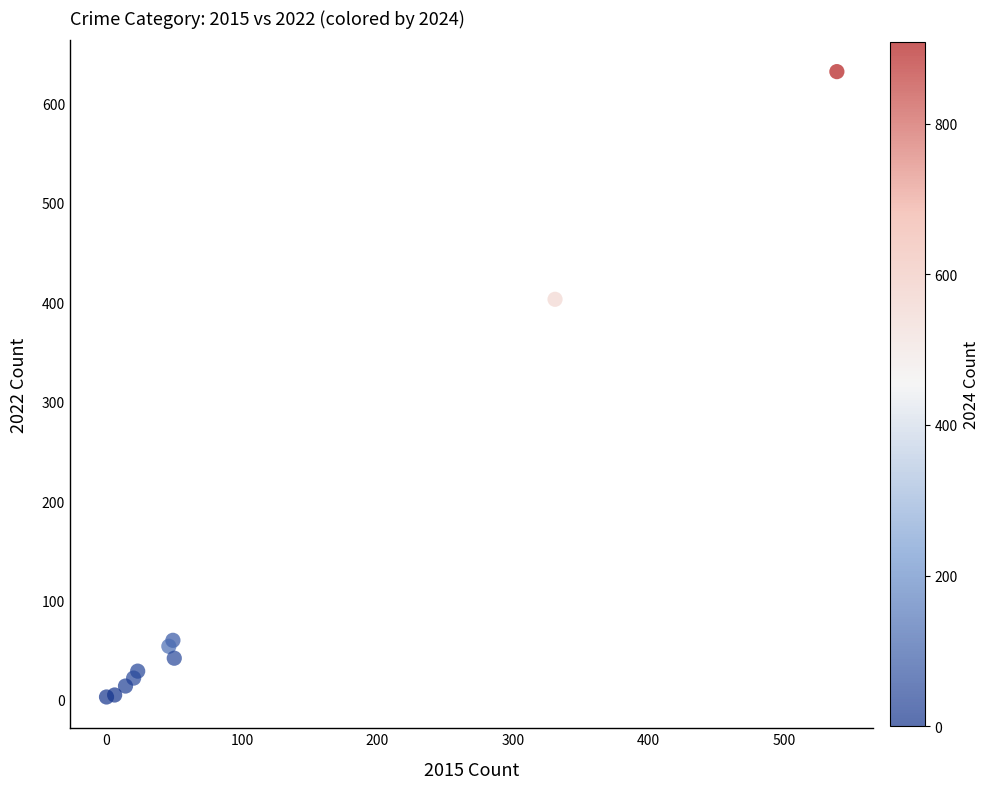

What Y value in the scatter plot is closest to 317?

403